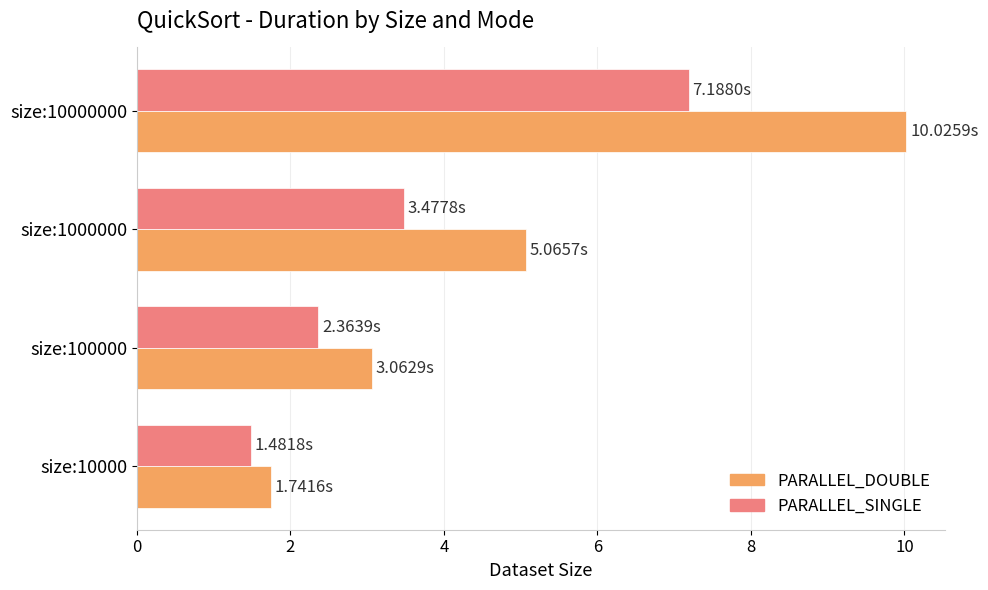

Is the value of PARALLEL_SINGLE at size:10000 greater than the value of PARALLEL_DOUBLE at size:10000?

No